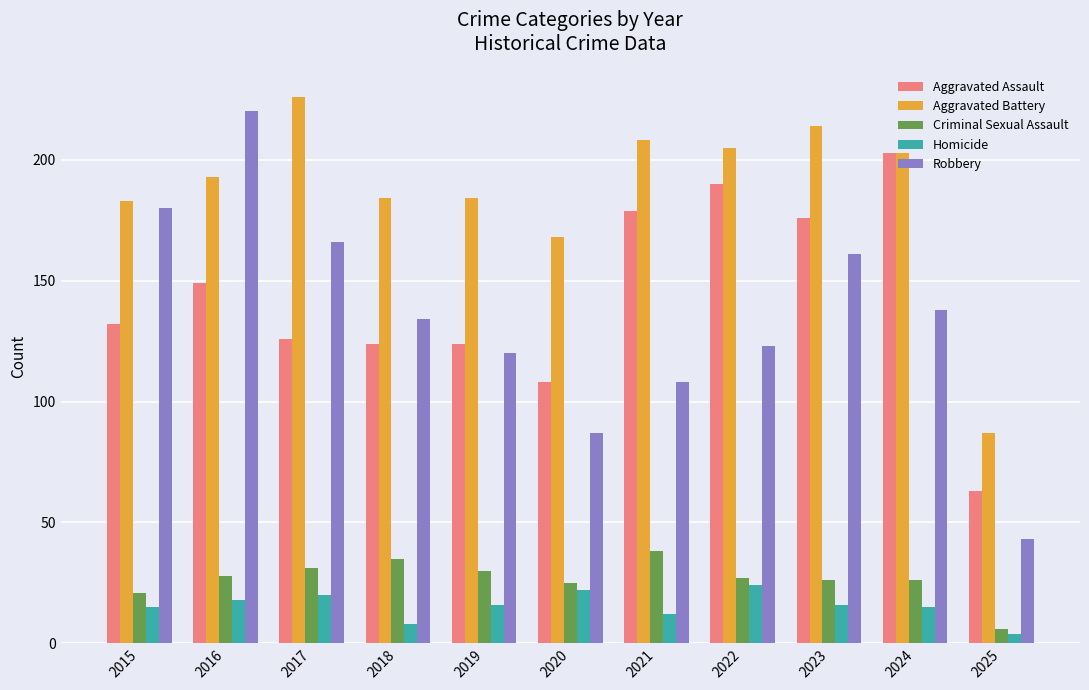

Reading left to right, what are all the values shown in this chart?

Aggravated Assault: 2015=132	2016=149	2017=126	2018=124	2019=124	2020=108	2021=179	2022=190	2023=176	2024=203	2025=63
Aggravated Battery: 2015=183	2016=193	2017=226	2018=184	2019=184	2020=168	2021=208	2022=205	2023=214	2024=203	2025=87
Criminal Sexual Assault: 2015=21	2016=28	2017=31	2018=35	2019=30	2020=25	2021=38	2022=27	2023=26	2024=26	2025=6
Homicide: 2015=15	2016=18	2017=20	2018=8	2019=16	2020=22	2021=12	2022=24	2023=16	2024=15	2025=4
Robbery: 2015=180	2016=220	2017=166	2018=134	2019=120	2020=87	2021=108	2022=123	2023=161	2024=138	2025=43